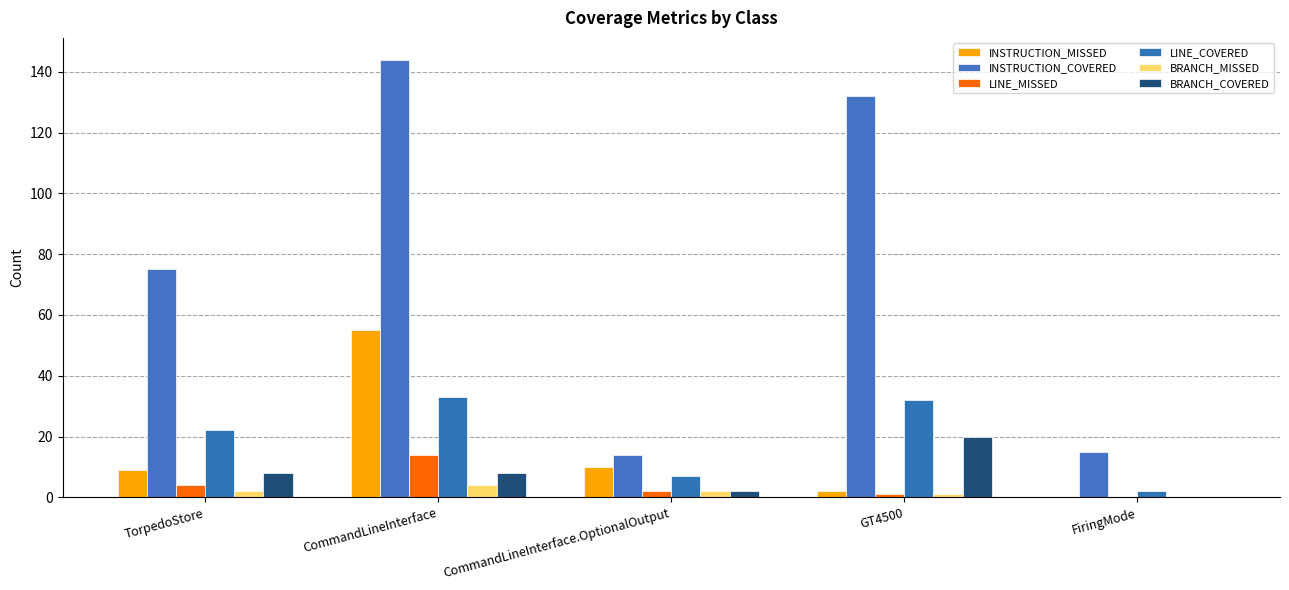

How many groups of bars are there?

5